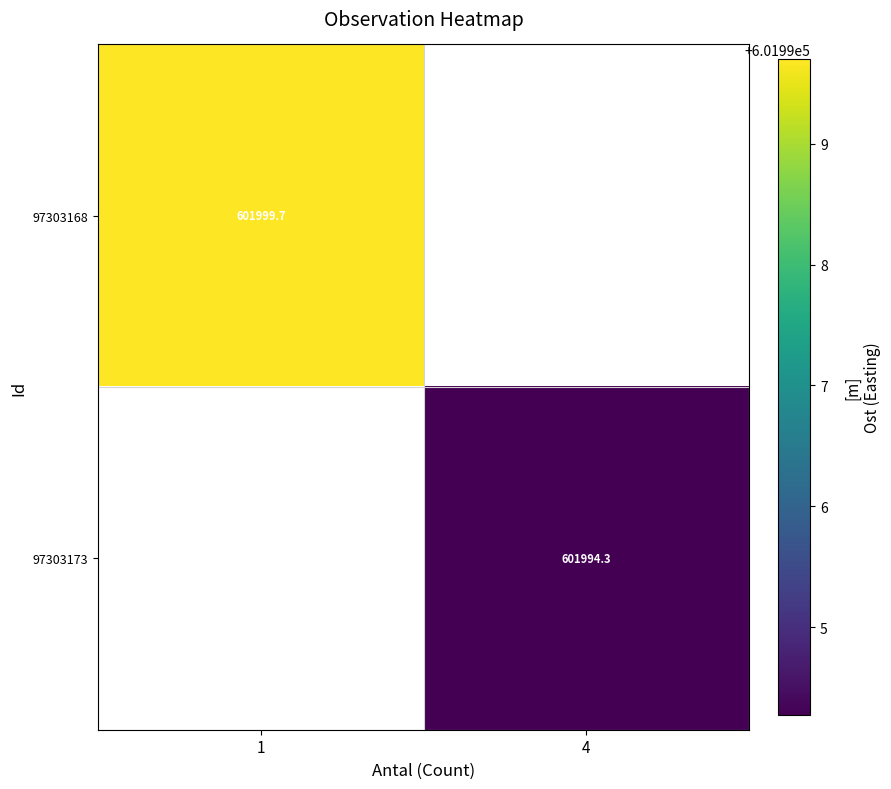

Where does the 97303173 series first go above 601994?

4